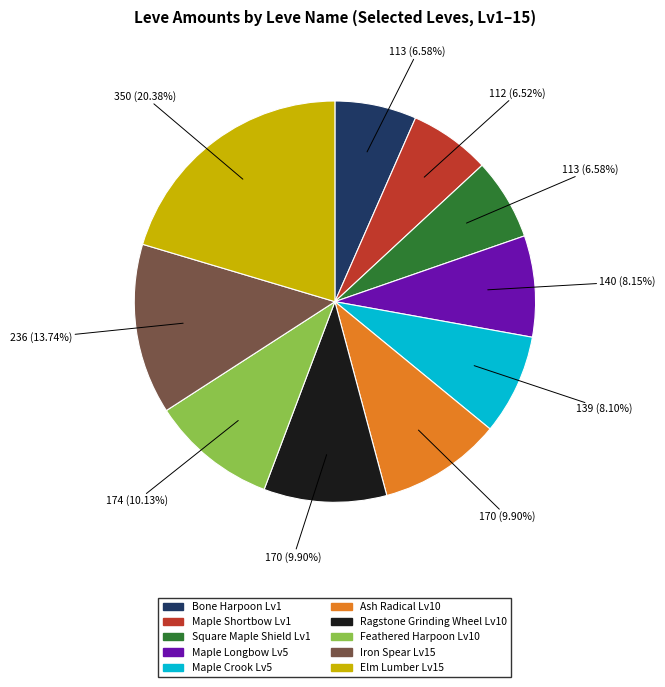

Is there a majority slice in this chart?

No